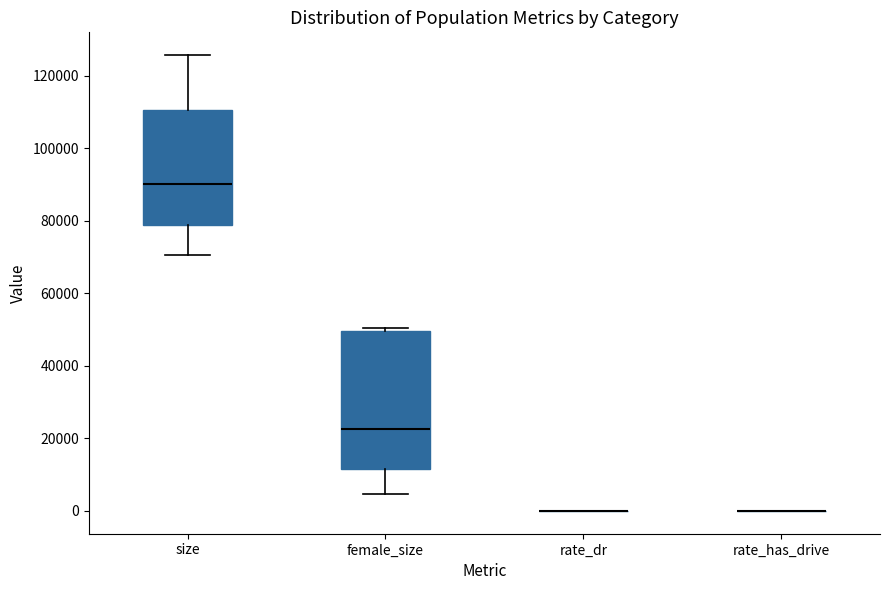

Reading left to right, read every box against the y-axis: the position of its median line, the range the box covers, and the ends of its whiskers. The values are not printed on the chart, so give them approximately, as read against the axis.

size: median 90000, box 78000 to 110000, whiskers 70000 to 126000
female_size: median 22000, box 12000 to 50000, whiskers 4000 to 50000 (just above the box's upper edge)
rate_dr: box collapsed to a line at 0, whiskers 0 to 0
rate_has_drive: box collapsed to a line at 0, whiskers 0 to 0